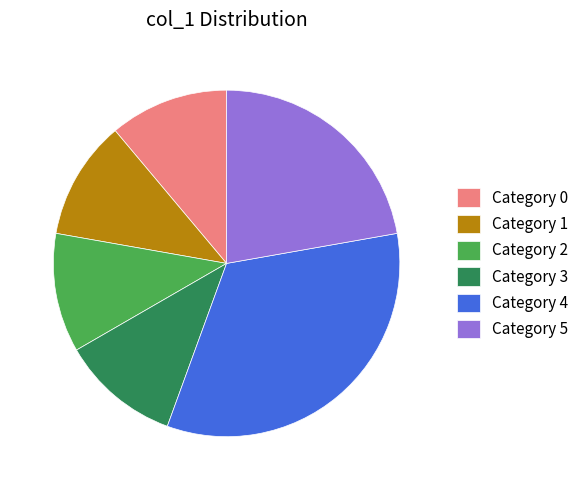

True or false: Category 5 accounts for 16% of the total.

False